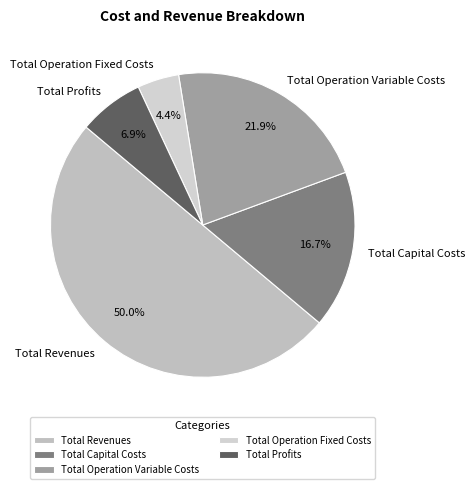

Rank the categories by value from lowest to highest.

Total Operation Fixed Costs, Total Profits, Total Capital Costs, Total Operation Variable Costs, Total Revenues